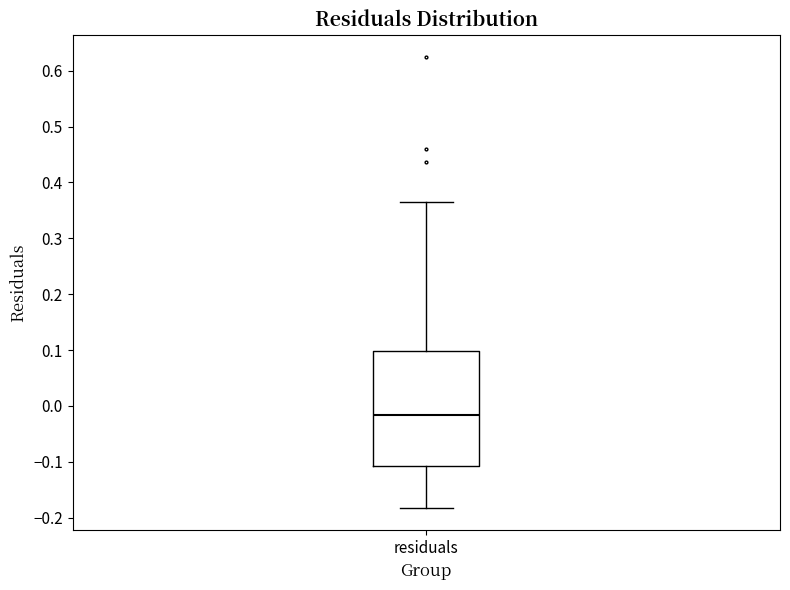

Transcribe this box plot: give where the median line is, the range the box spans, and where the two whiskers end, as read against the y-axis. The values are not printed on the chart, so give them approximately, as read against the axis.

median -0.02, box -0.11 to 0.10, whiskers -0.18 to 0.36